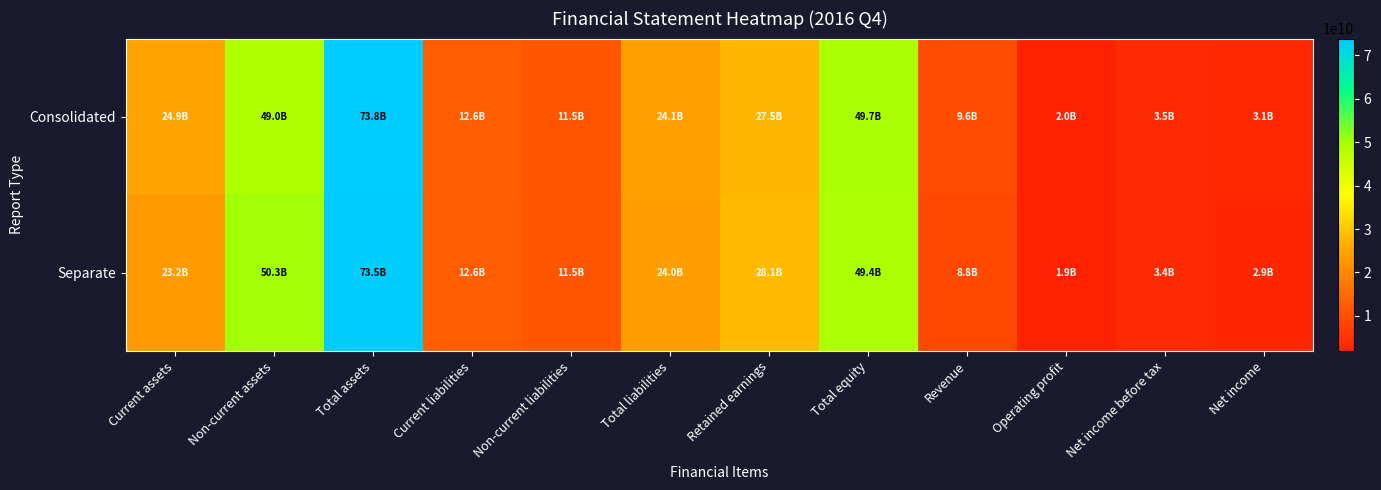

Reading left to right, what are all the values shown in this chart?

Consolidated: Current assets=24876104149	Non-current assets=48958620449	Total assets=73834724598	Current liabilities=12648305870	Non-current liabilities=11479443129	Total liabilities=24127748999	Retained earnings=27508237811	Total equity=49706975599	Revenue=9603110377	Operating profit=2043916863	Net income before tax=3522792898	Net income=3064836622
Separate: Current assets=23188869981	Non-current assets=50292377657	Total assets=73481247638	Current liabilities=12568054559	Non-current liabilities=11464464618	Total liabilities=24032519177	Retained earnings=28071975352	Total equity=49448728461	Revenue=8798030054	Operating profit=1932789626	Net income before tax=3412887721	Net income=2943956949